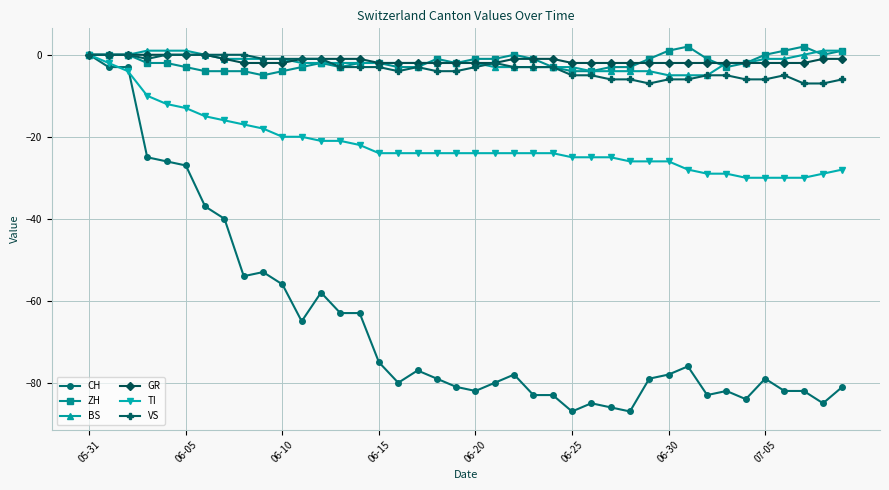

What are all the series names shown in the legend?

CH, ZH, BS, GR, TI, VS